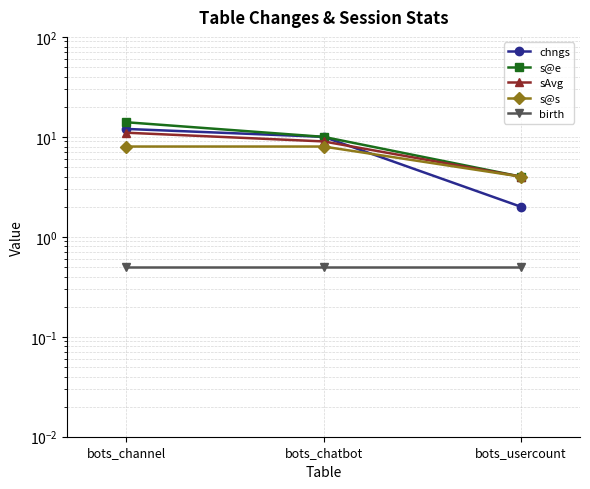

How many lines are shown in the chart?

5